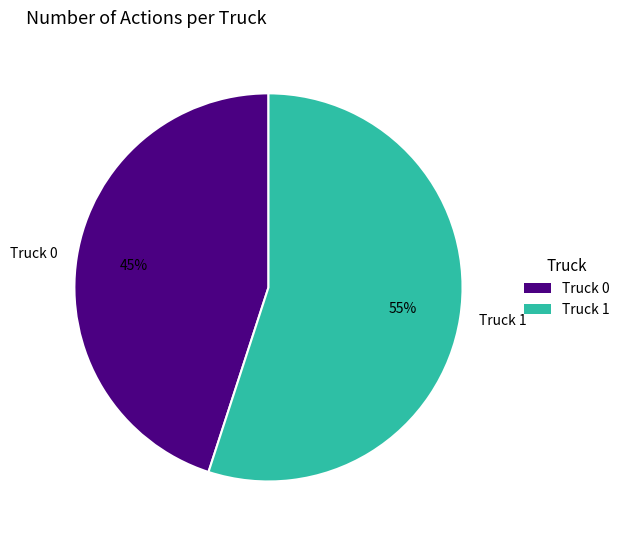

Combined, do Truck 0 and Truck 1 account for over 50%?

Yes